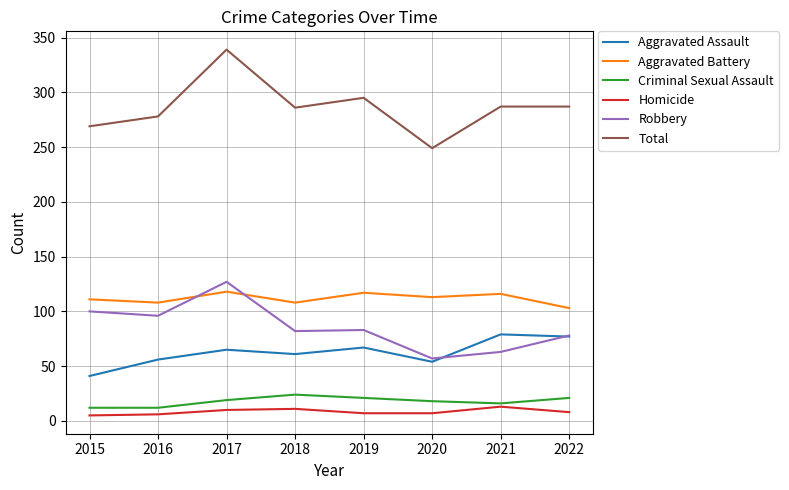

How many Homicide values are between 7 and 11?

5